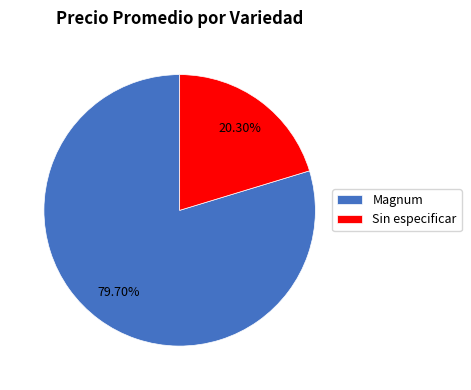

Is Magnum the majority of the pie?

Yes